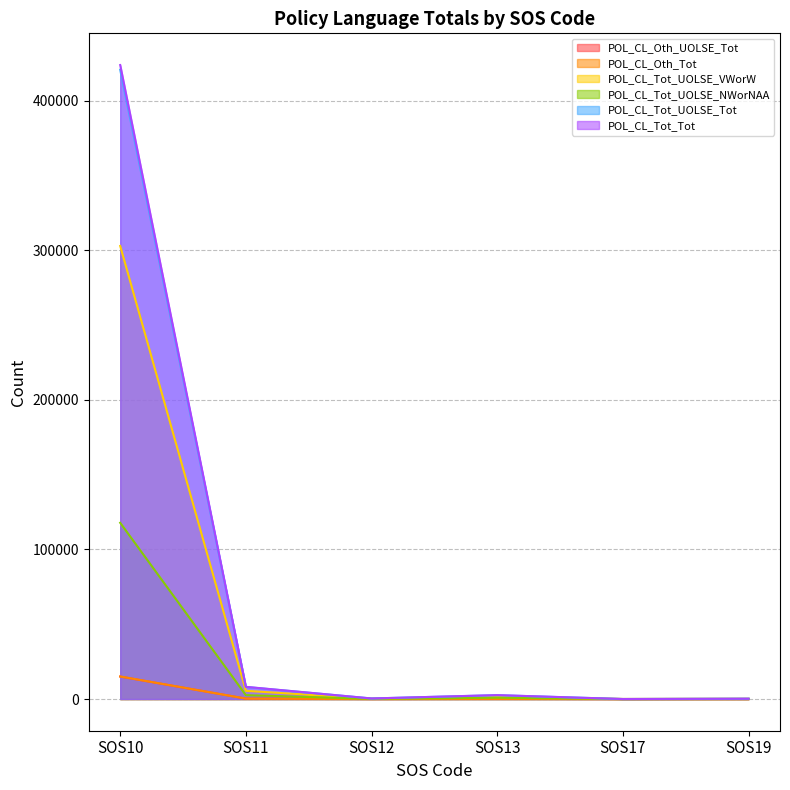

True or false: POL_CL_Tot_UOLSE_NWorNAA and POL_CL_Tot_UOLSE_Tot cross at least once.

False